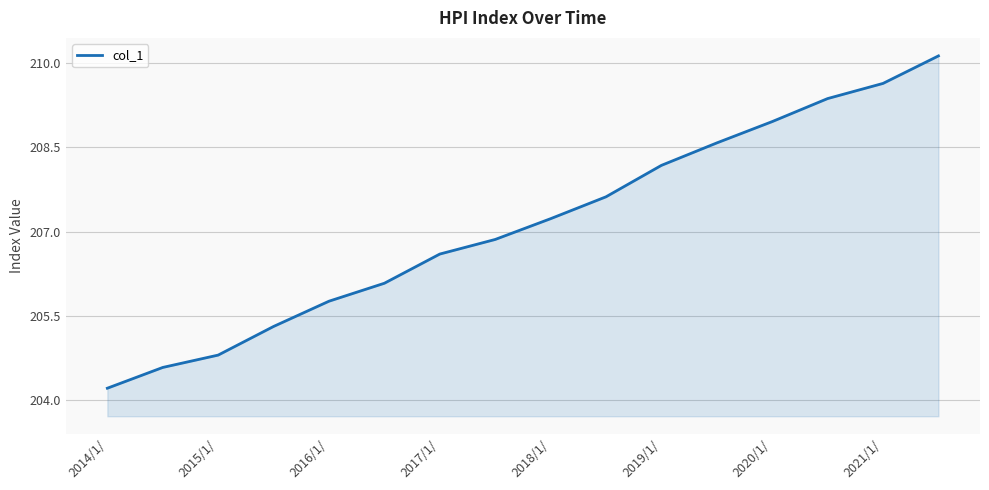

What is the maximum value shown in the chart?

210.1